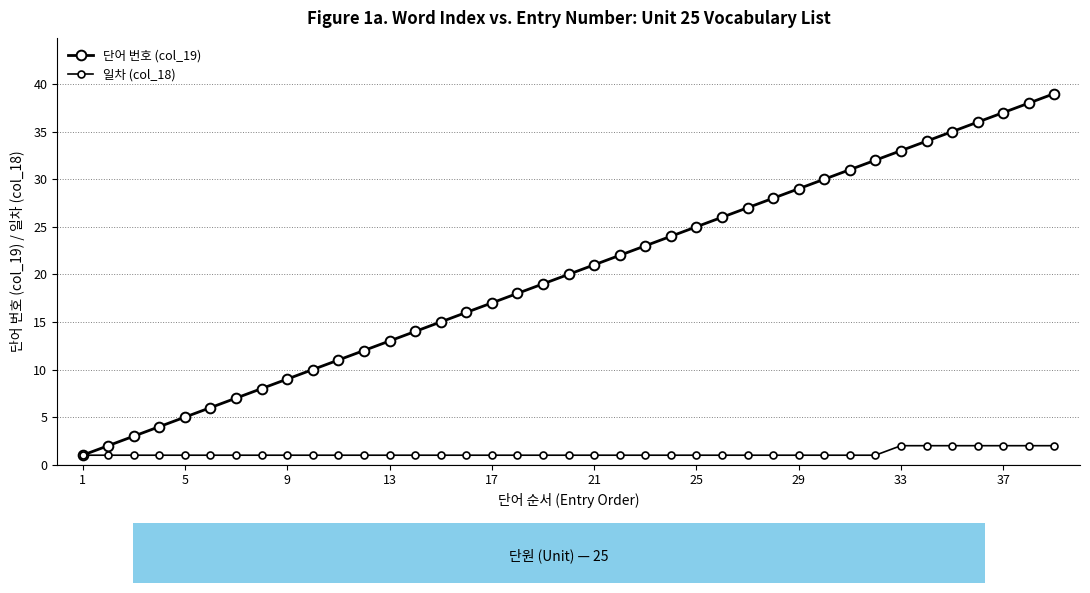

Does the chart have visible grid lines?

Yes